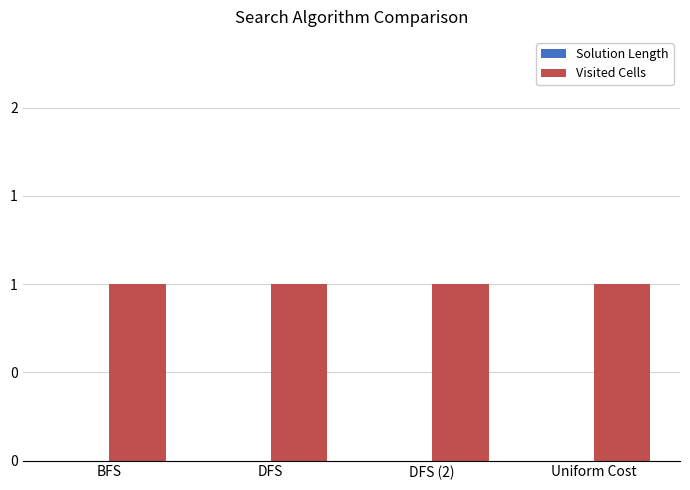

Are the bars grouped side by side (vs. stacked)?

Yes